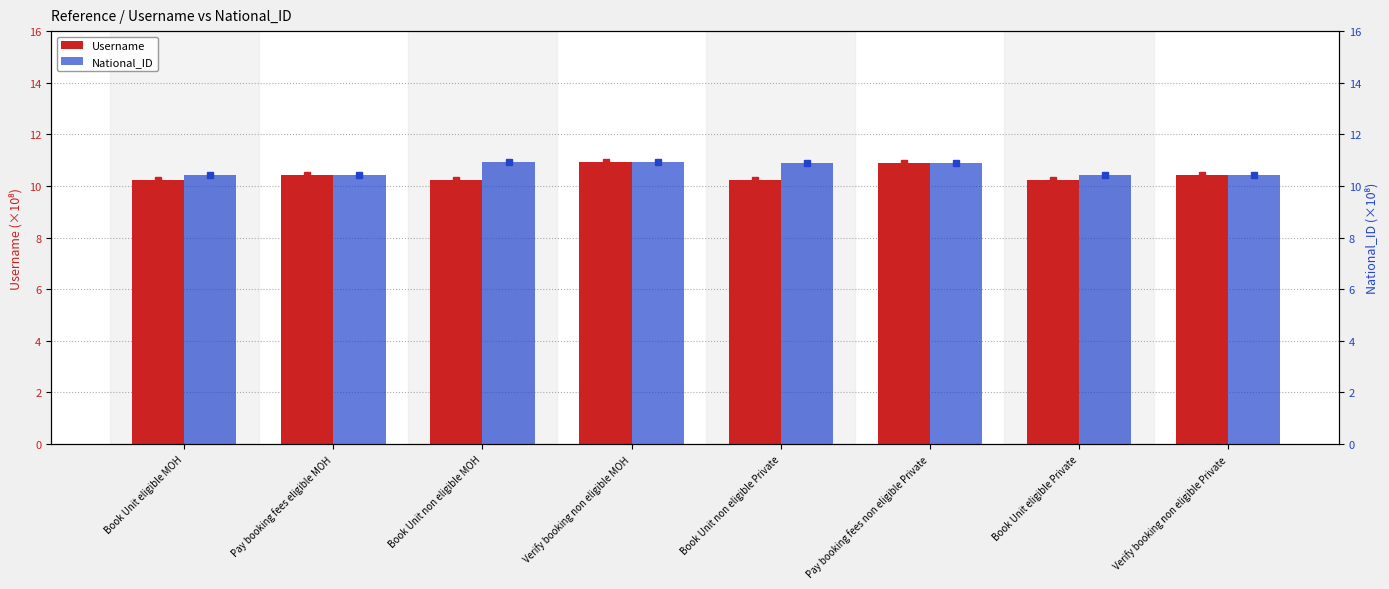

Count the Username values in the range 10 to 11.

8